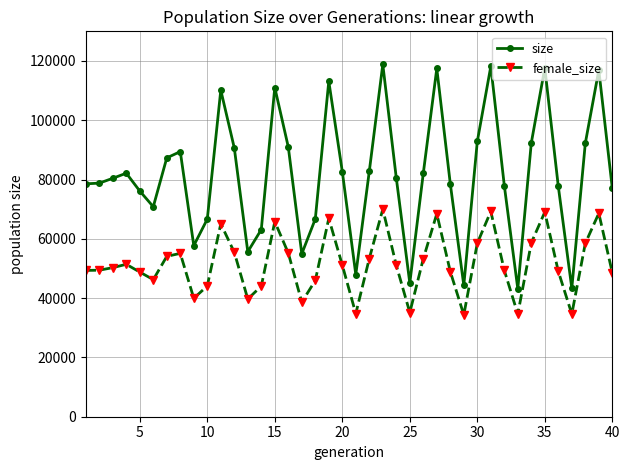

What is the greatest value displayed?

118833